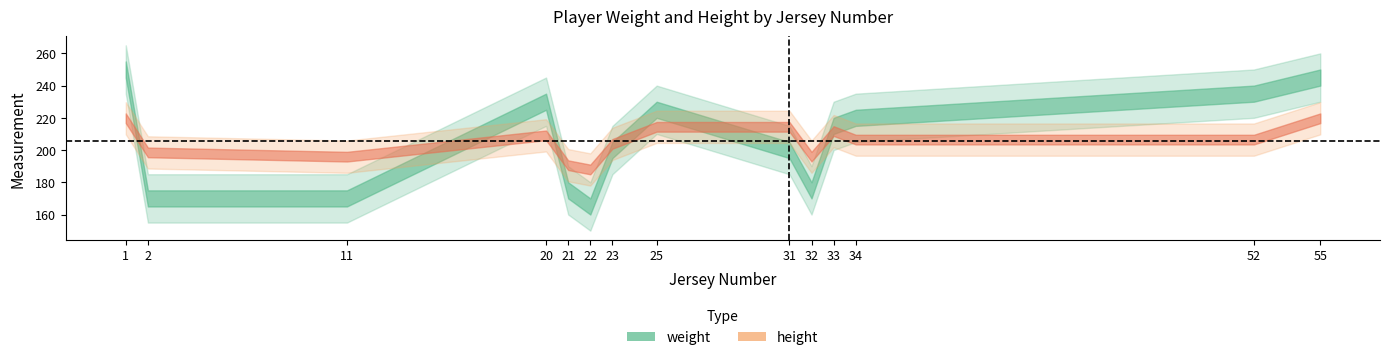

Does the chart display data point markers on the line(s)?

No